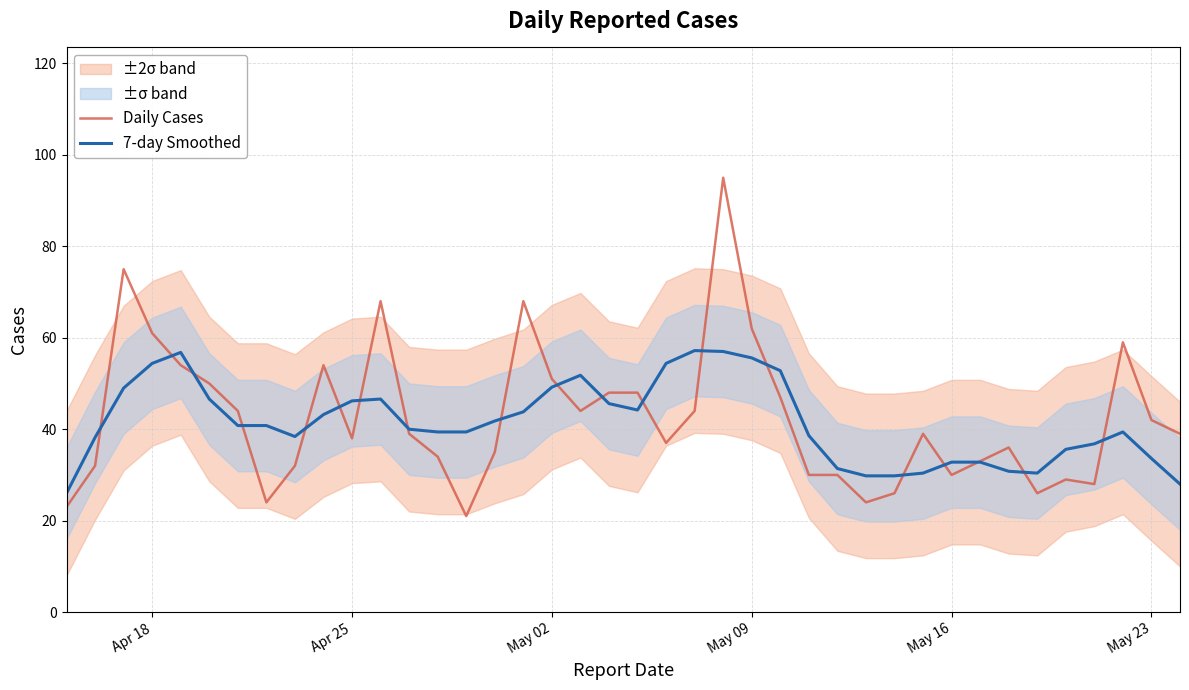

Which series has the largest total across all categories?

Daily Cases